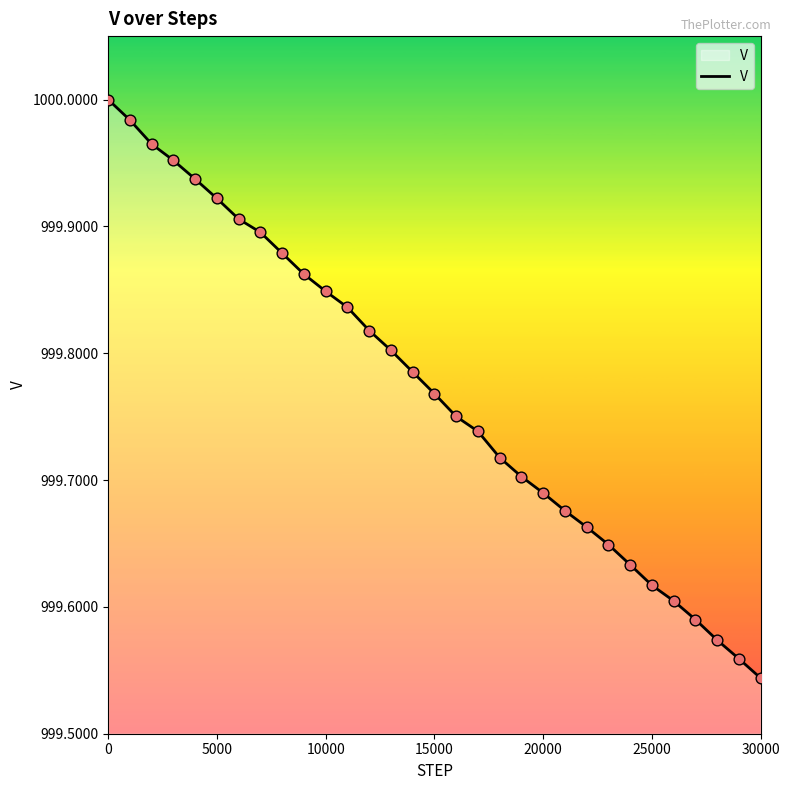

What is the difference between the maximum and minimum values?

0.5